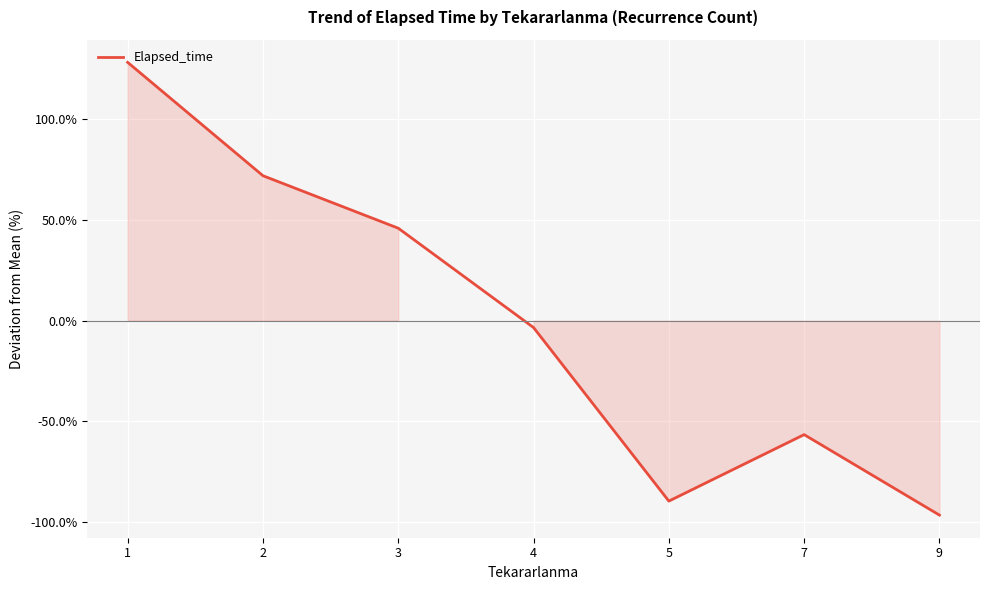

True or false: the data shows -56.2 at 9.

False